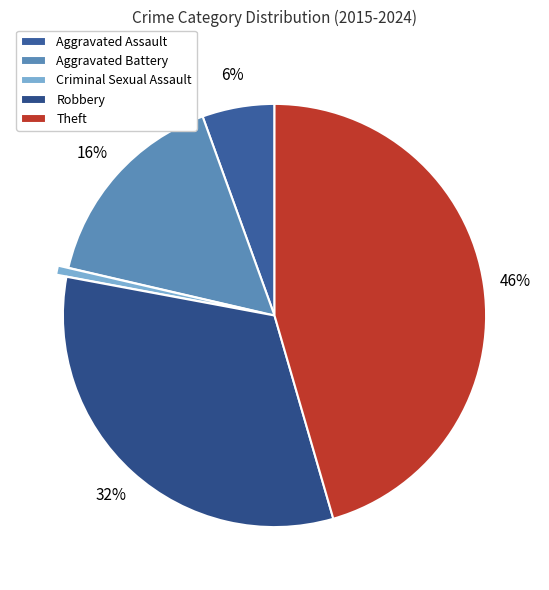

Is there a majority slice in this chart?

No